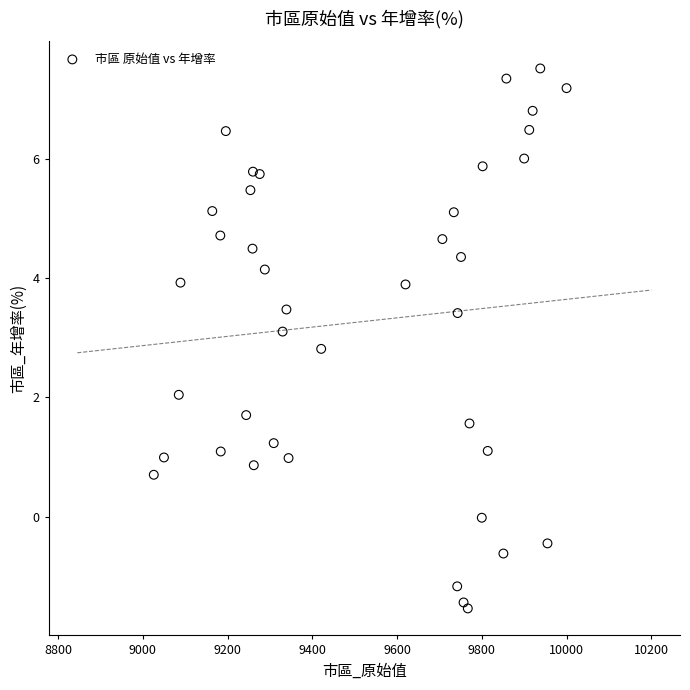

What is the range of X values (max minus min)?

974.0